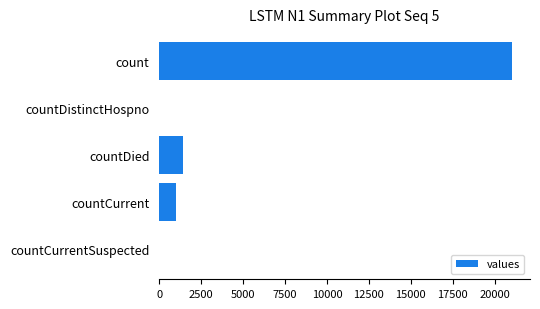

The value at count is 11424. True or false?

False